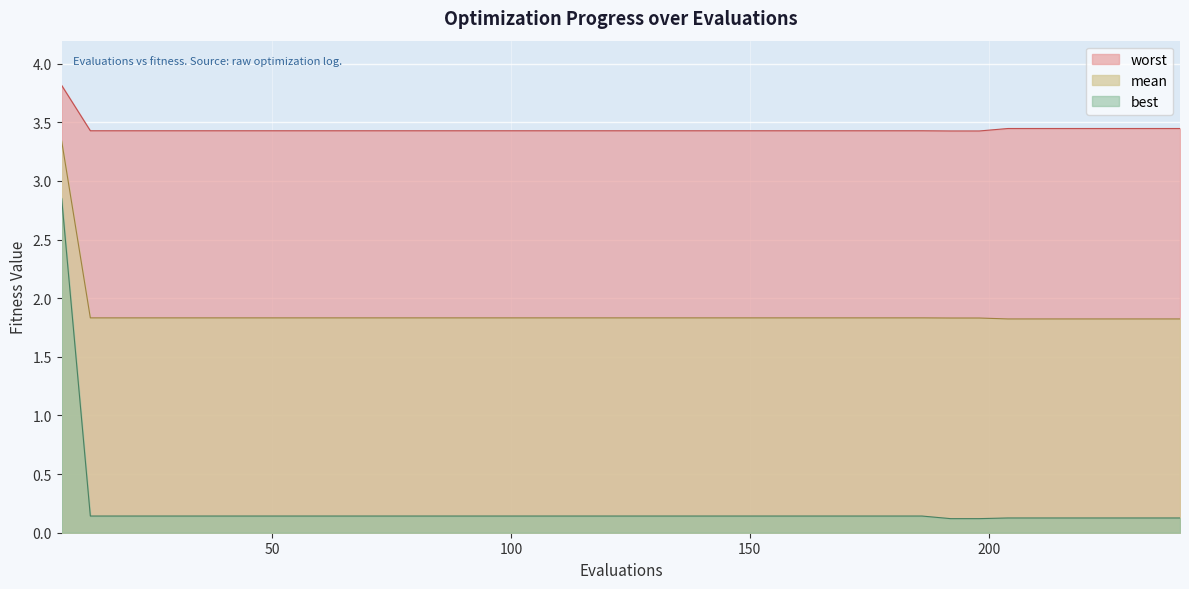

What is the maximum value for worst?

3.8